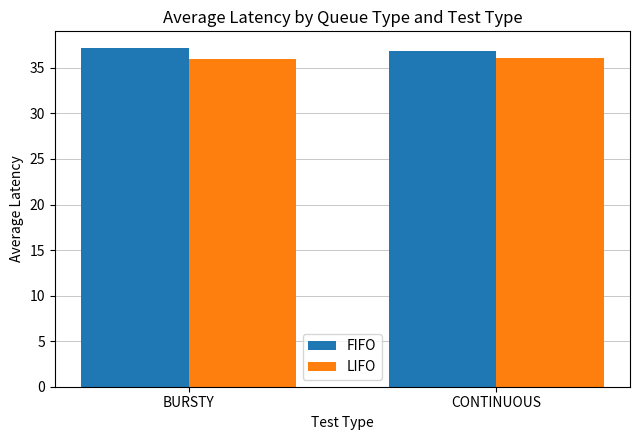

What is the label of the 2nd bar from the right?

BURSTY